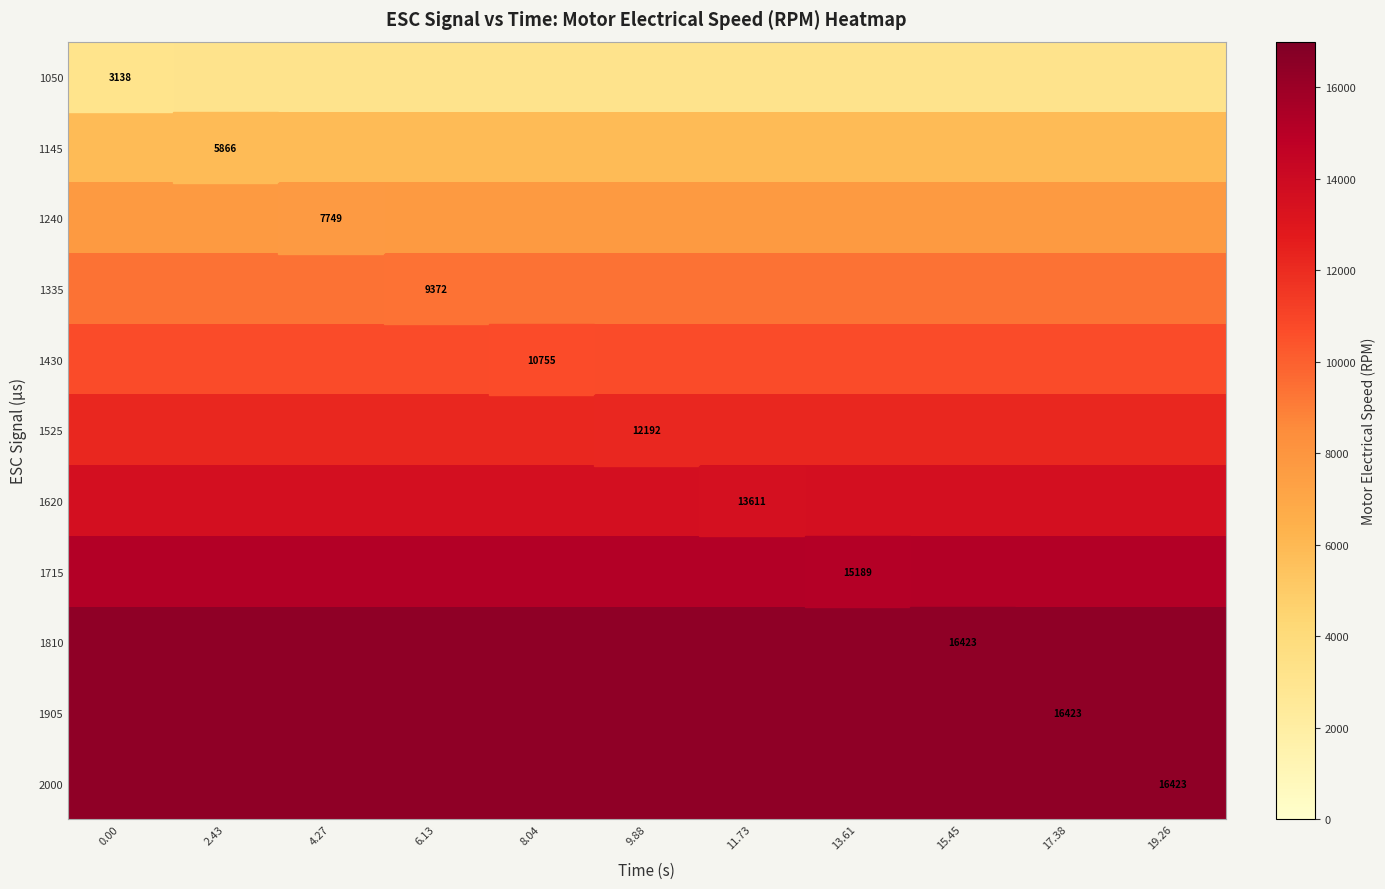

List the series in order of their peak value, lowest first.

1050, 1145, 1240, 1335, 1430, 1525, 1620, 1715, 1810, 1905, 2000